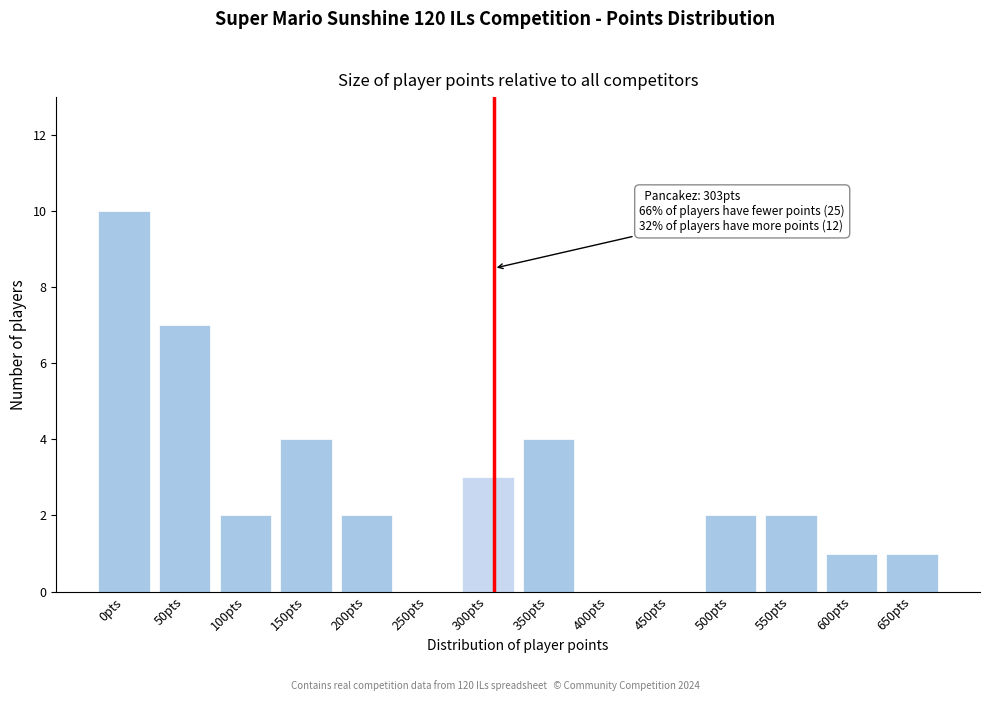

Reading left to right, extract all data points from this chart.

0pts=10	50pts=7	100pts=2	150pts=4	200pts=2	250pts=0	300pts=3	350pts=4	400pts=0	450pts=0	500pts=2	550pts=2	600pts=1	650pts=1